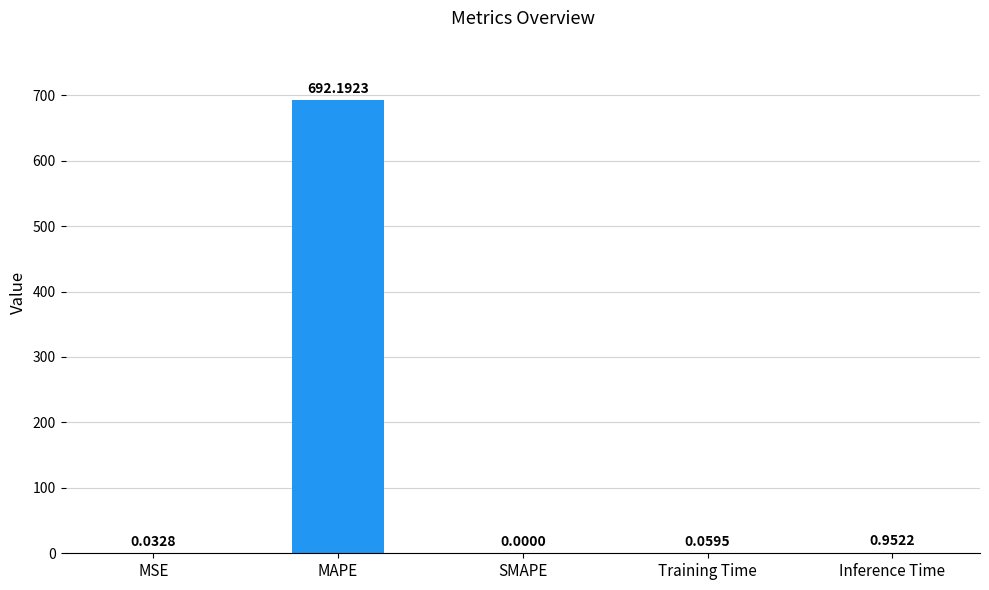

Which label corresponds to the largest value in the chart?

MAPE